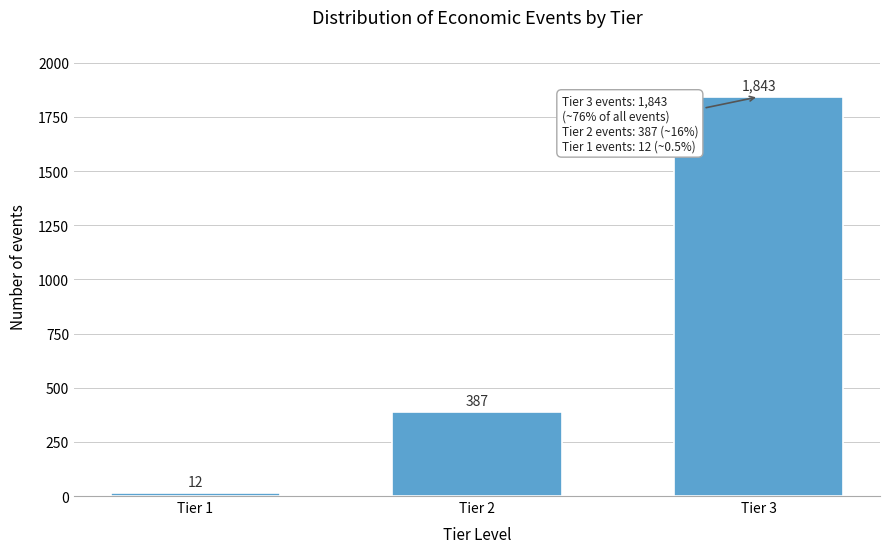

Reading left to right, what are all the values shown in this chart?

Tier 1=12	Tier 2=387	Tier 3=1843